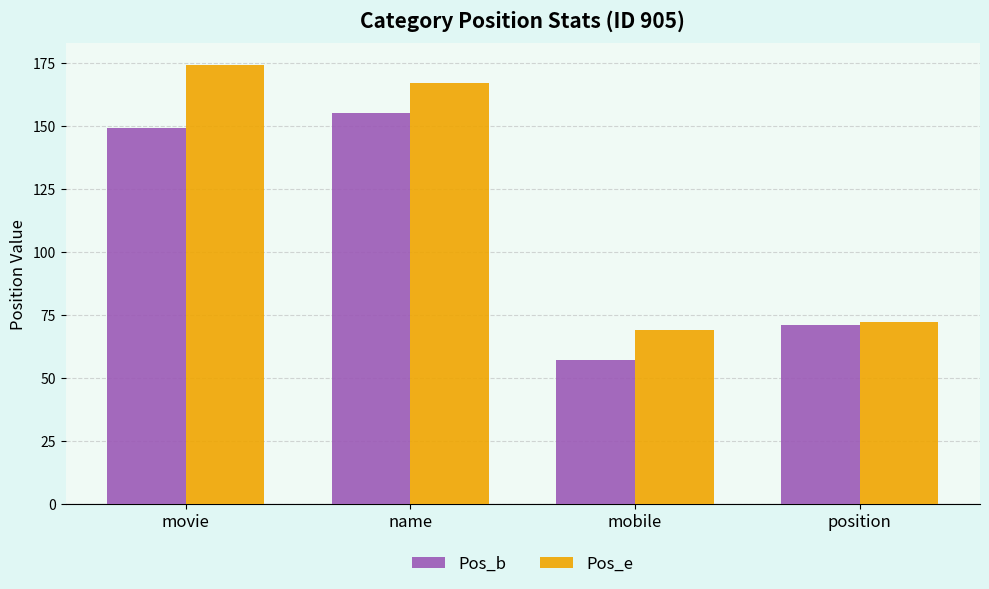

Are the bars horizontal?

No